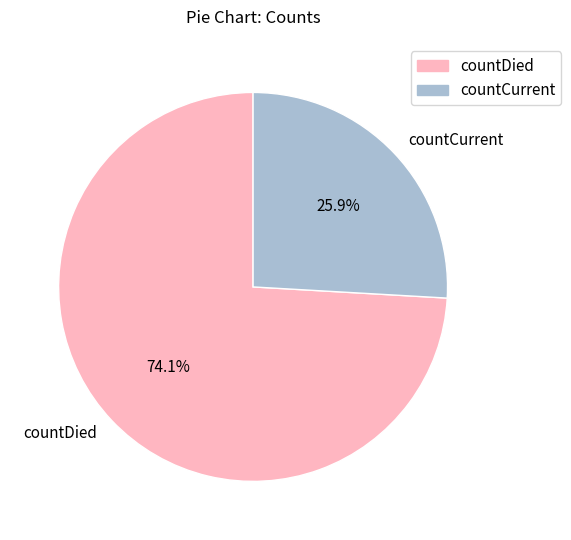

The countCurrent slice represents 33% of the pie. True or false?

False